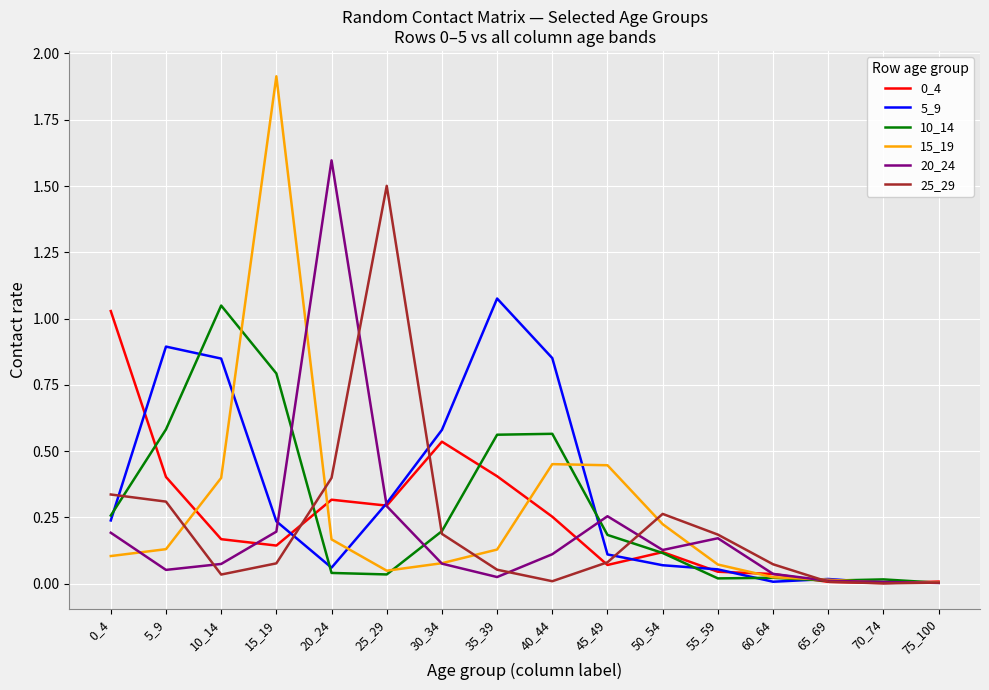

Is it true that 25_29 equals 0.3 at 5_9?

True